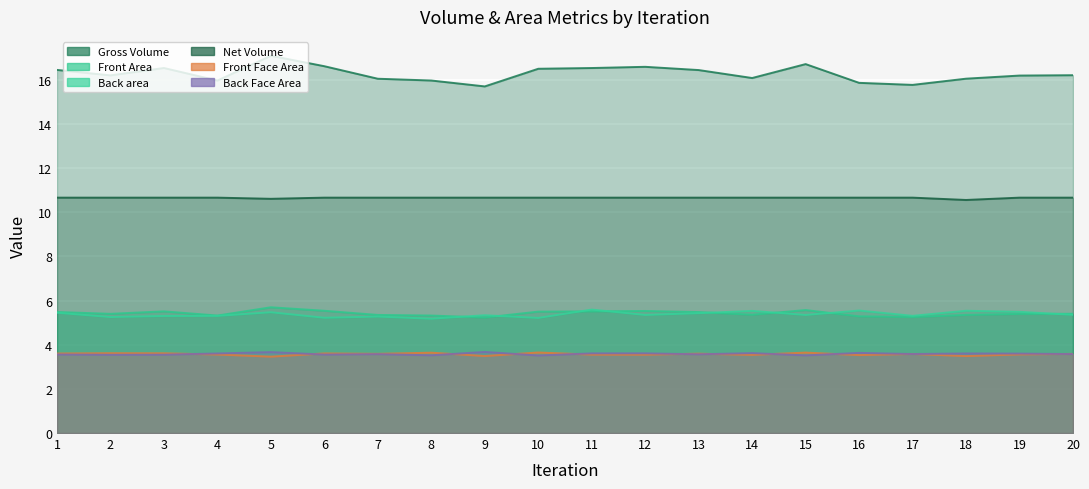

Which series changed the most between 10 and 11?

Back area